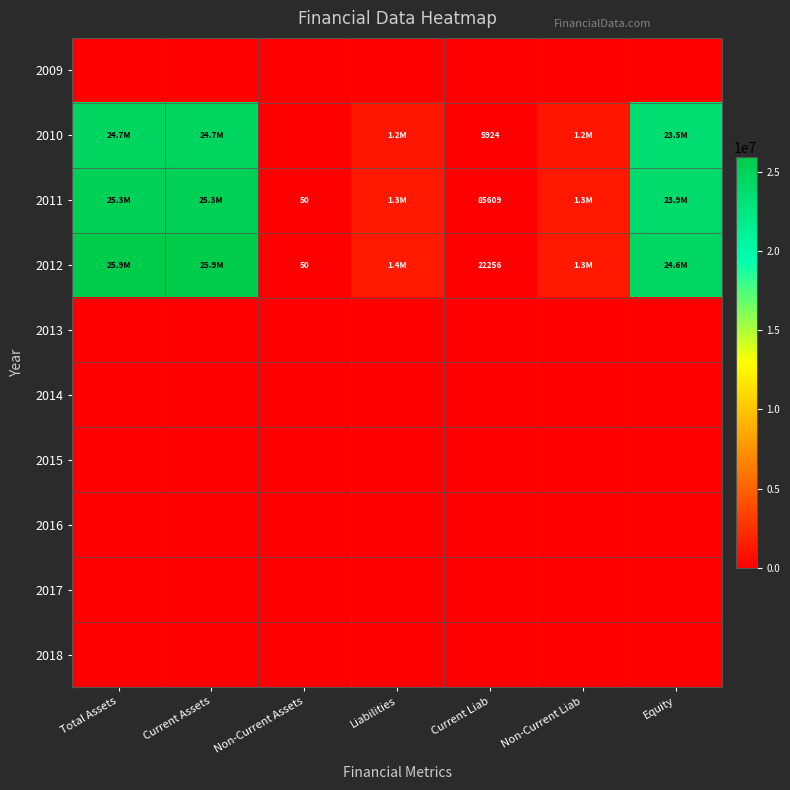

True or false: 2011 has a value of 50 at Non-Current Assets.

True